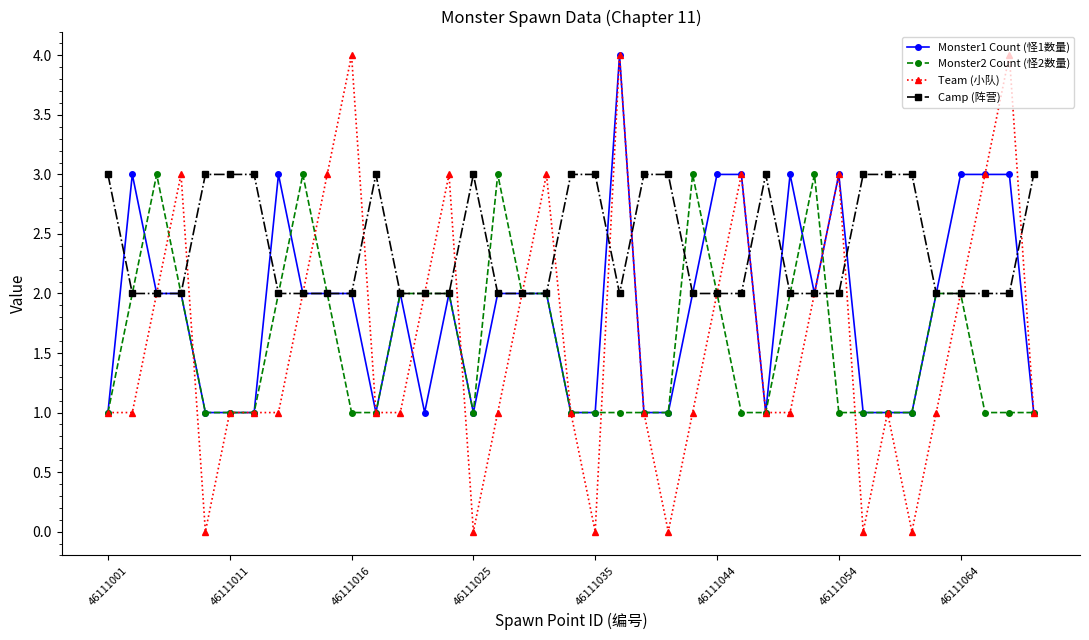

Reading right to left, what are all the values shown in this chart?

Monster1 Count (怪1数量): 1	3	3	3	2	1	1	1	3	2	3	1	3	3	2	1	1	4	1	1	2	2	2	1	2	1	2	1	2	2	2	3	1	1	1	2	2	3	1
Monster2 Count (怪2数量): 1	1	1	2	2	1	1	1	1	3	2	1	1	2	3	1	1	1	1	1	2	2	3	1	2	2	2	1	1	2	3	2	1	1	1	2	3	2	1
Team (小队): 1	4	3	2	1	0	1	0	3	2	1	1	3	2	1	0	1	4	0	1	3	2	1	0	3	2	1	1	4	3	2	1	1	1	0	3	2	1	1
Camp (阵营): 3	2	2	2	2	3	3	3	2	2	2	3	2	2	2	3	3	2	3	3	2	2	2	3	2	2	2	3	2	2	2	2	3	3	3	2	2	2	3